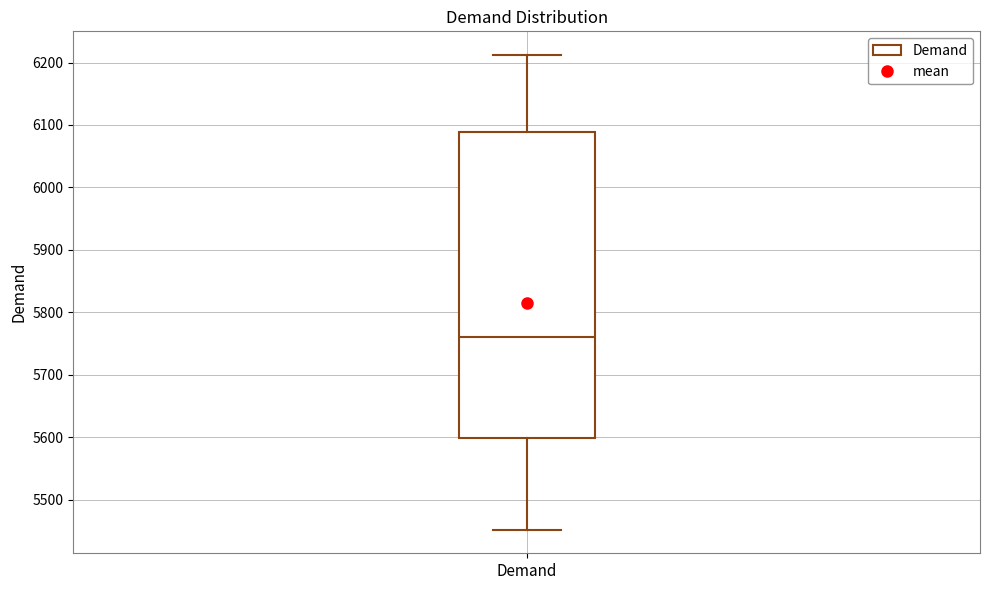

Read this box plot against the y-axis: the position of the median line, the range covered by the box, and the ends of both whiskers. The values are not printed on the chart, so give them approximately, as read against the axis.

median 5760, box 5600 to 6090, whiskers 5450 to 6210